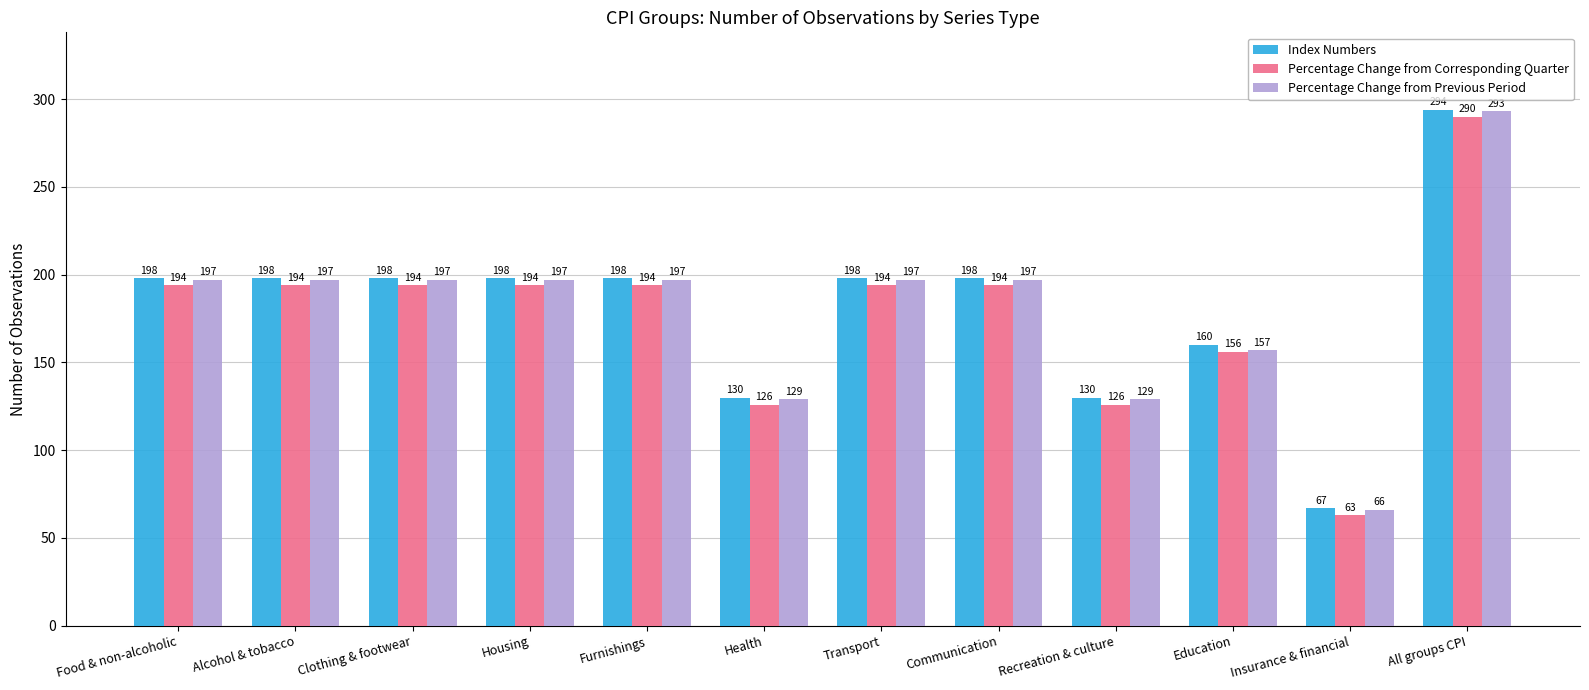

How many categories are shown in the chart?

12